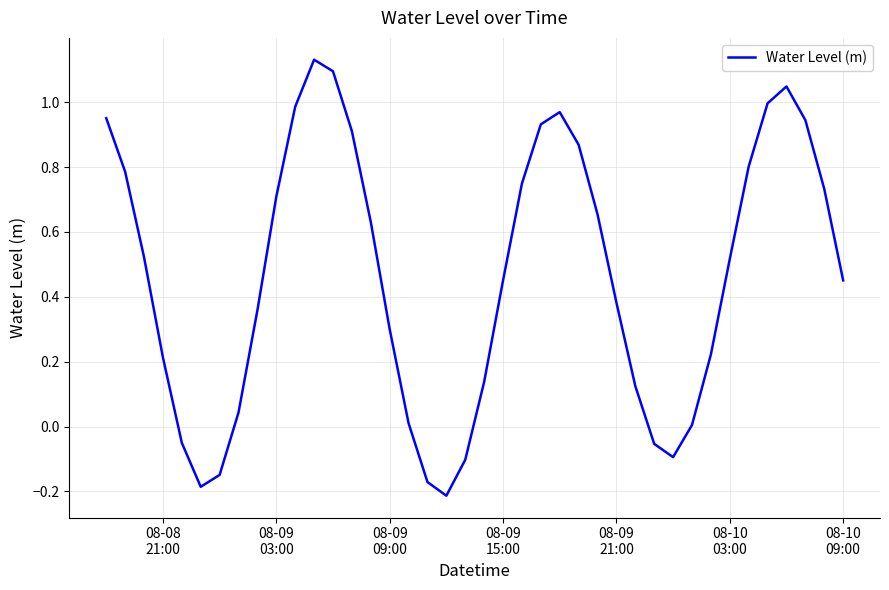

What is the difference between the maximum and minimum values?

1.3